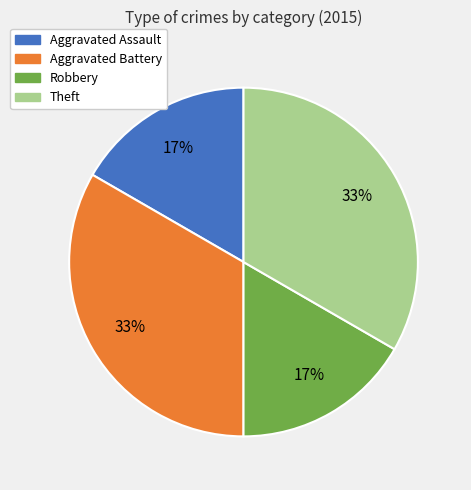

Does any single category account for the majority?

No